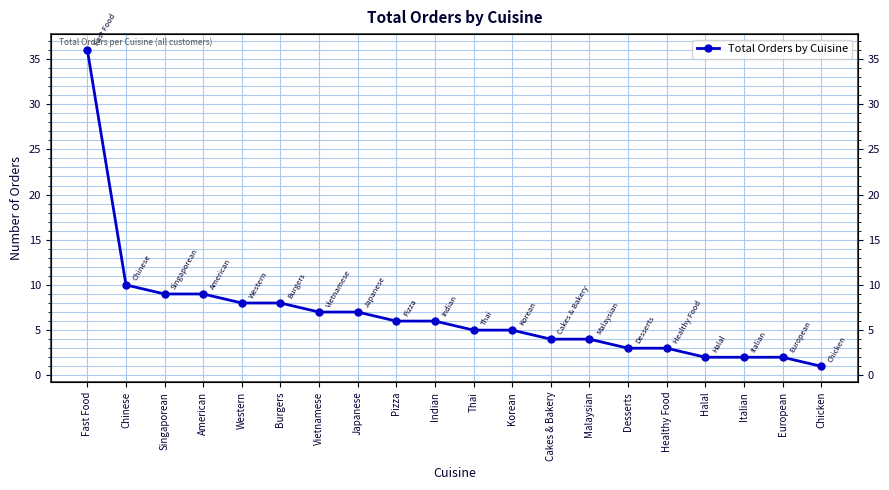

Where is the data nearest to the value 18?

Chinese